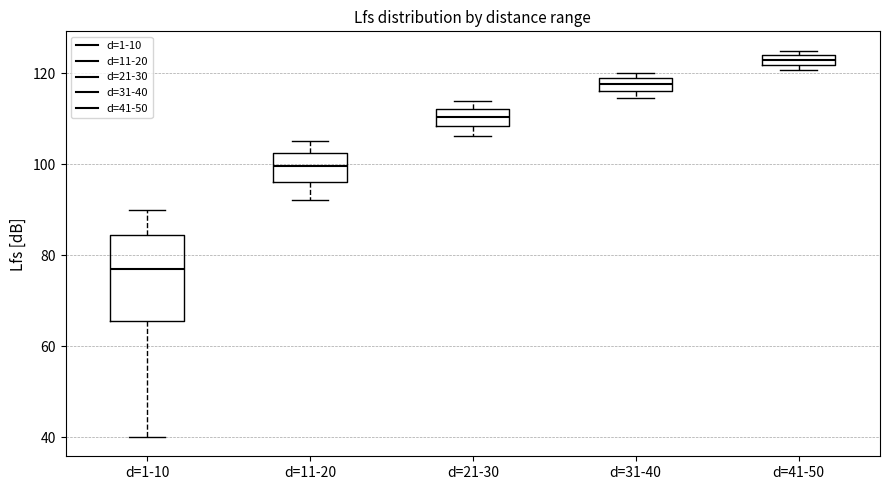

Comparing the boxes themselves (not the whiskers), which one is the tallest?

d=1-10